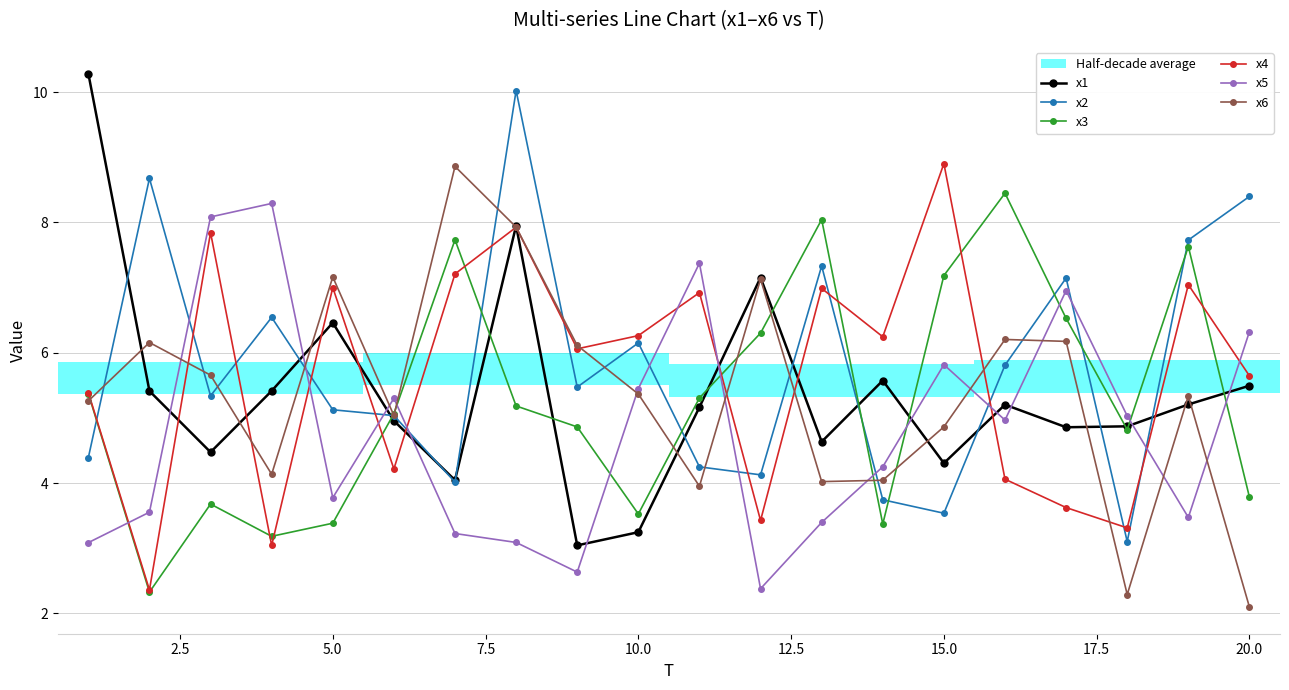

After their last crossing, which series has the higher values: x5 or x4?

x5